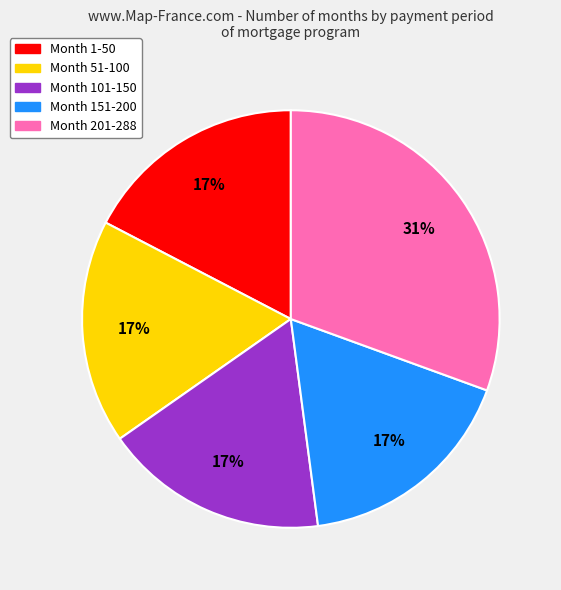

Does Month 51-100 account for over 50% of the chart?

No